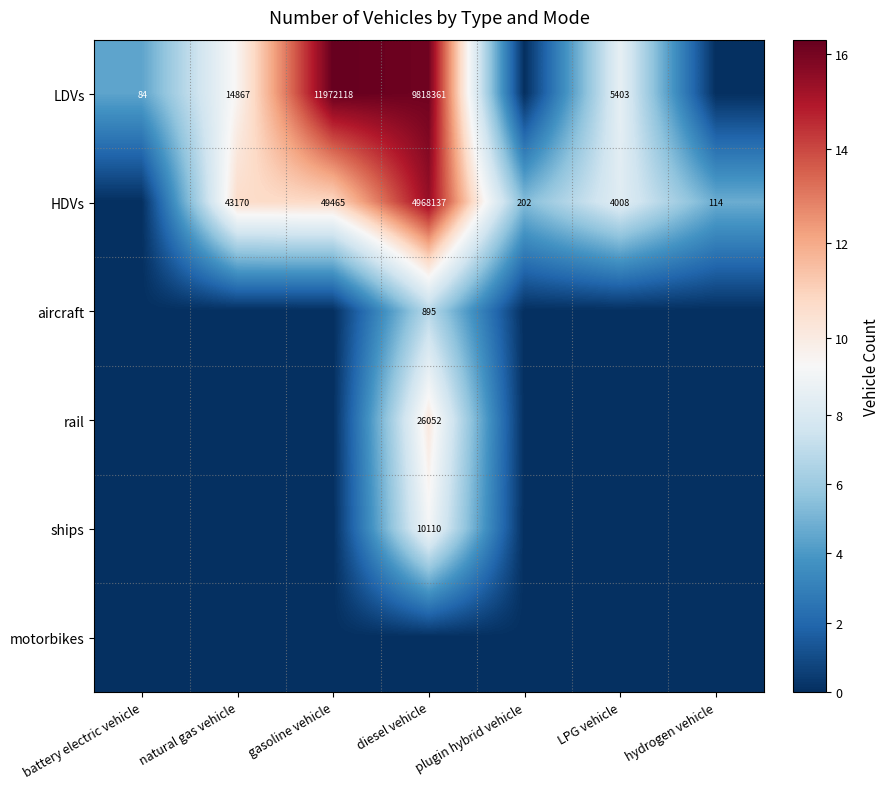

The LDVs series shows 14867 at natural gas vehicle. True or false?

True